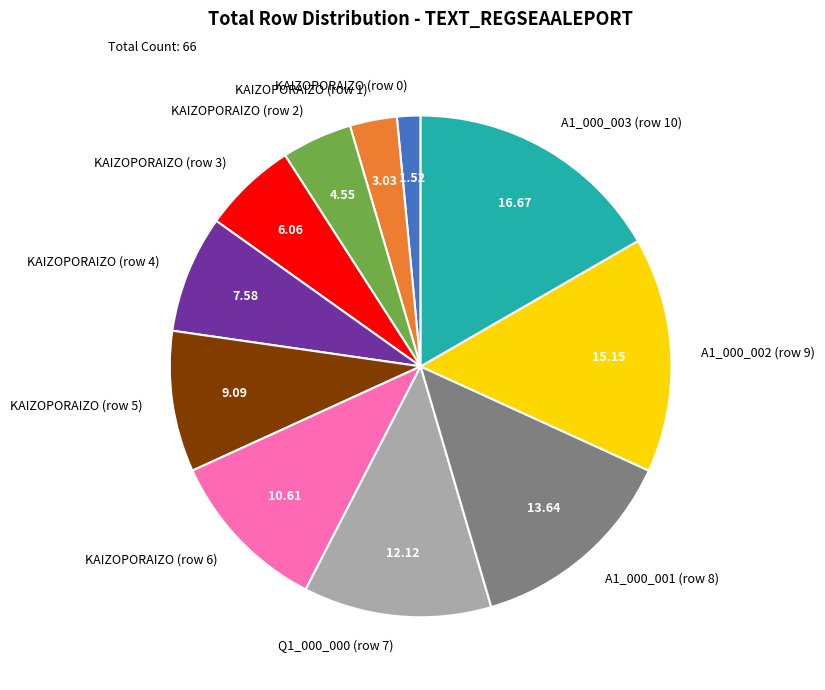

Count the number of slices in the pie.

11